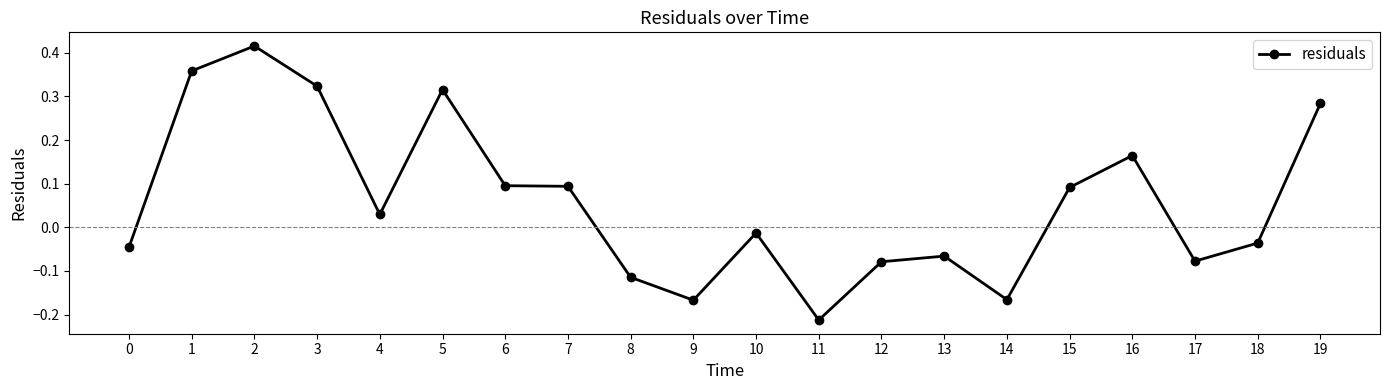

True or false: the data shows -0.1 at 0.

False